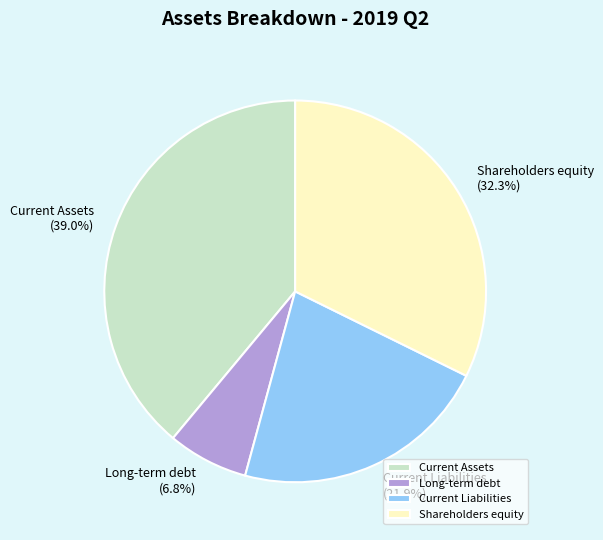

Is there a majority slice in this chart?

No